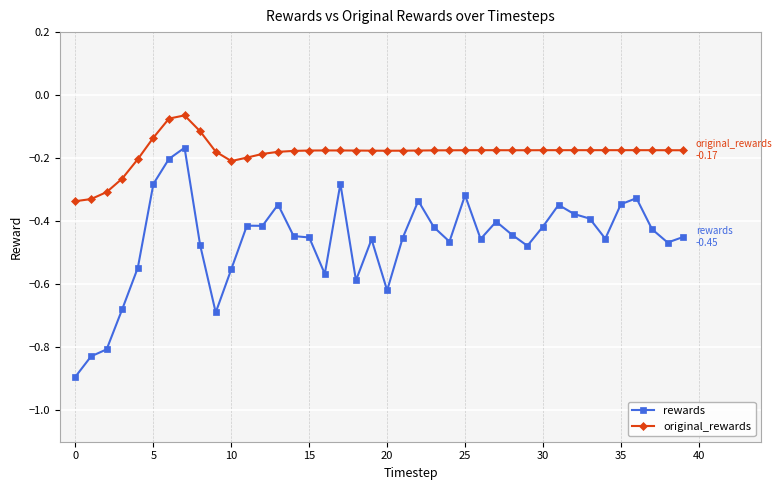

Which series has the widest spread of values?

rewards